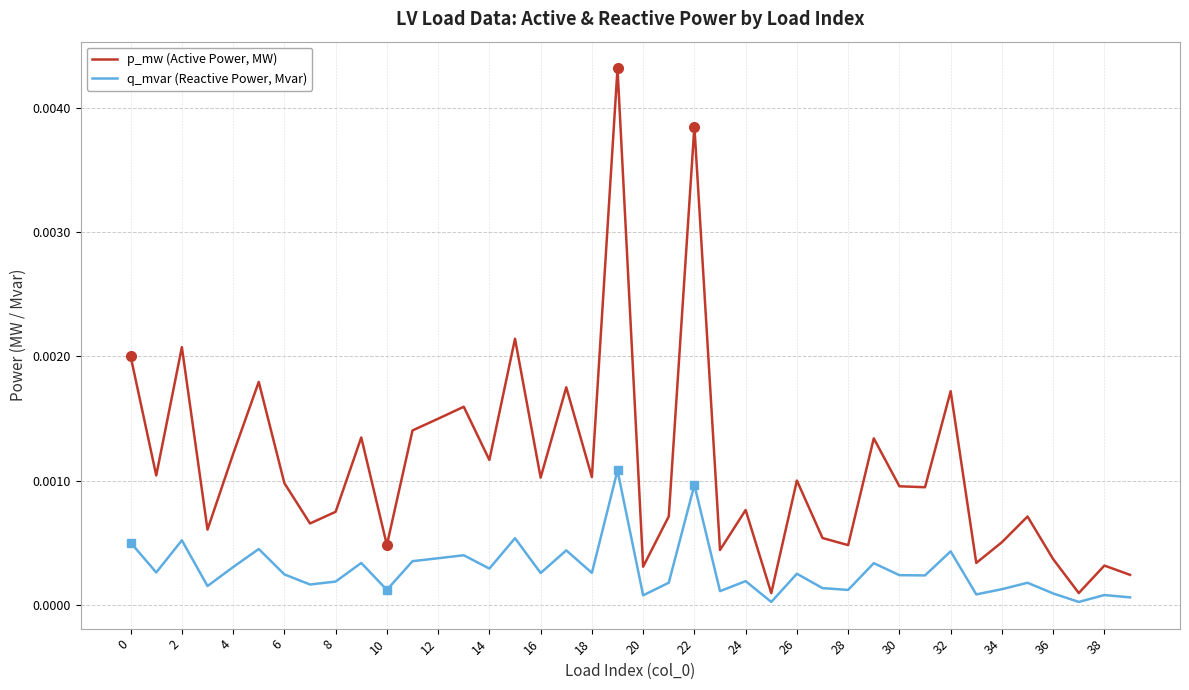

Rank the series by their average value, from lowest to highest.

q_mvar (Reactive Power, Mvar), p_mw (Active Power, MW)